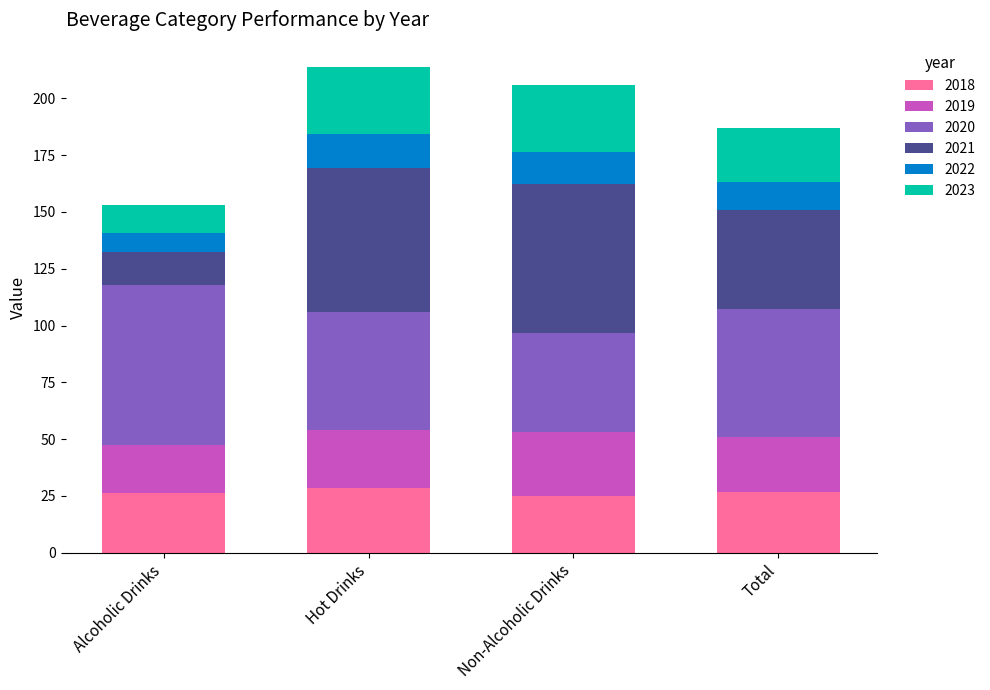

Are the bars grouped side by side (vs. stacked)?

No